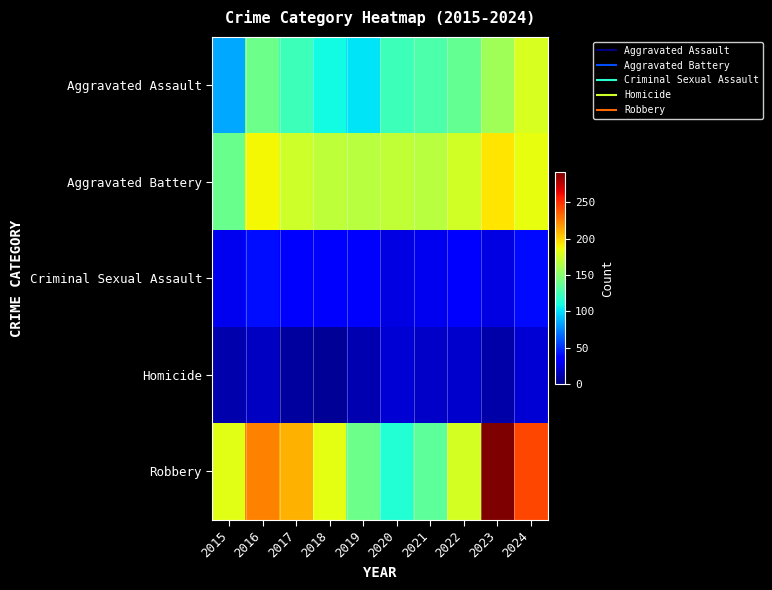

Between 2019 and 2022, which series saw the biggest shift?

Robbery